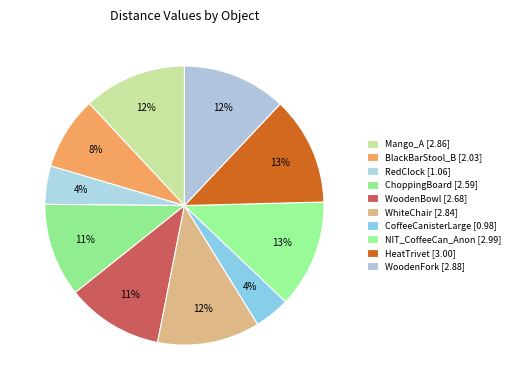

How many slices are in this pie chart?

10